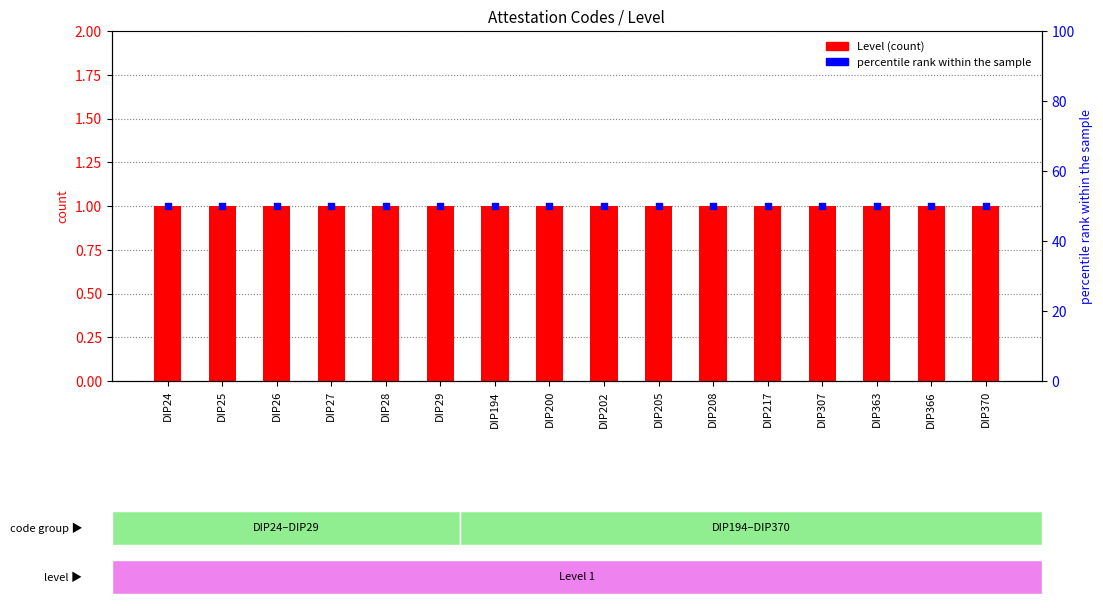

What is the total value across all series at DIP363?

51